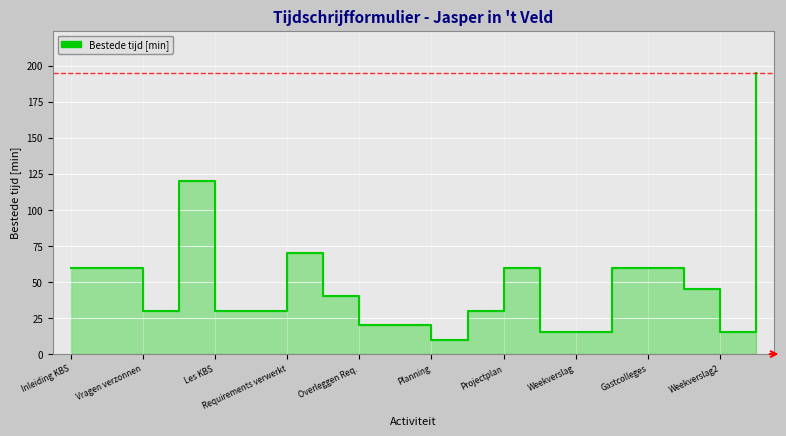

What is the sum of all values?

985